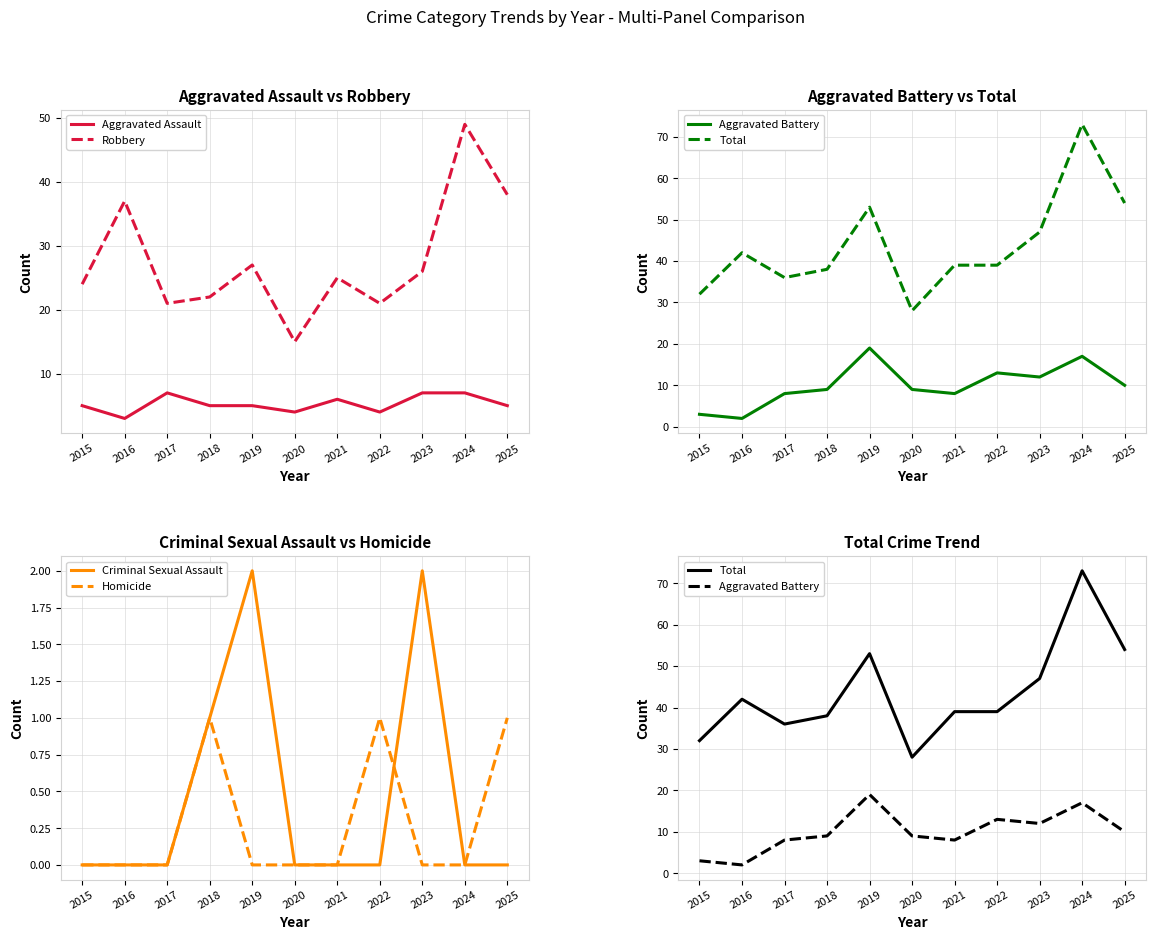

Does the chart have visible grid lines?

Yes